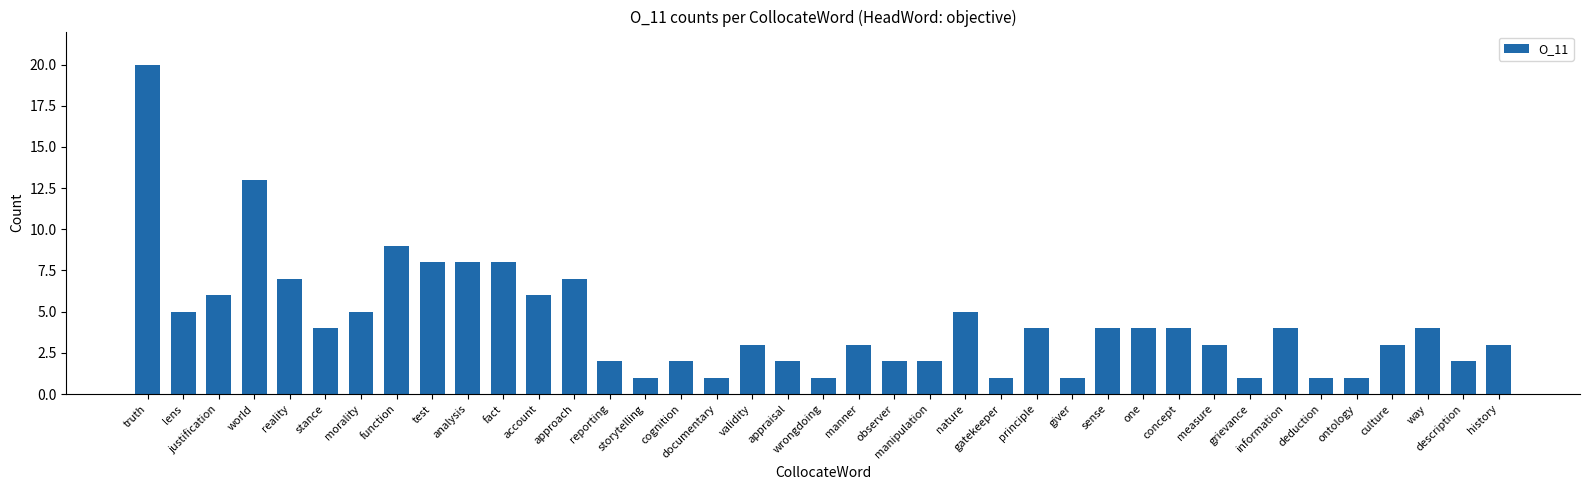

What is the value of the 24th bar from the left?

5